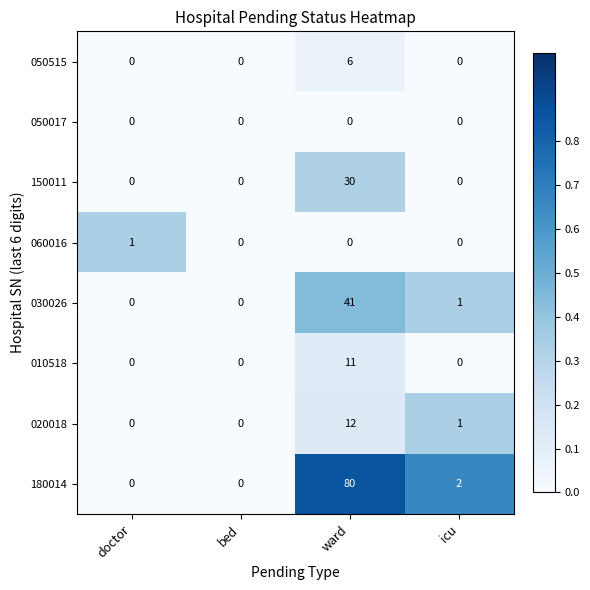

How many data points does each series have?

4